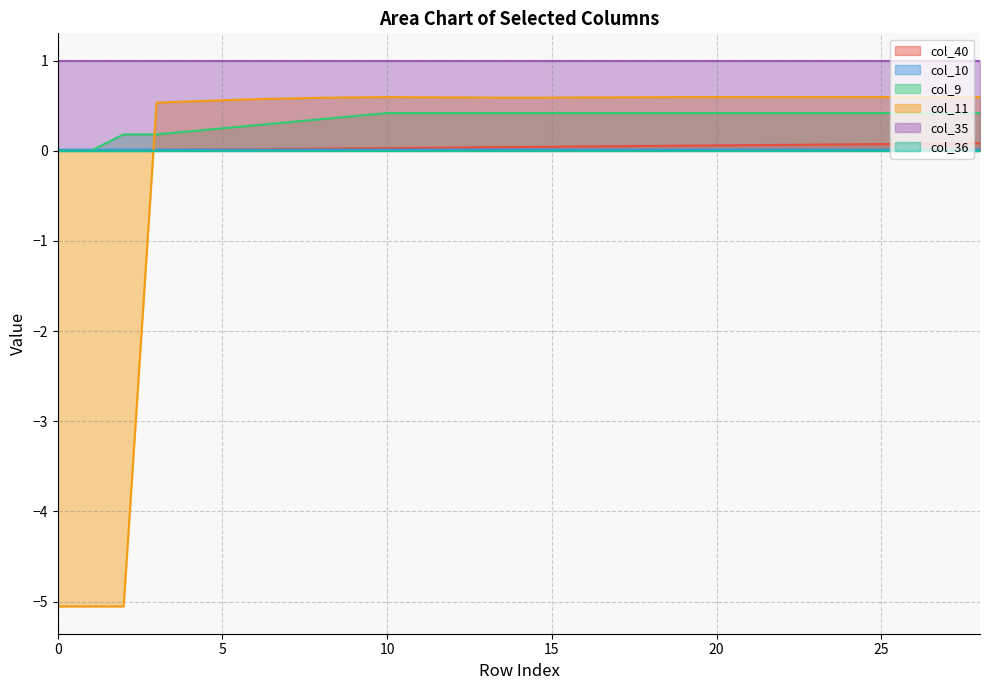

Which series has the widest spread of values?

col_11